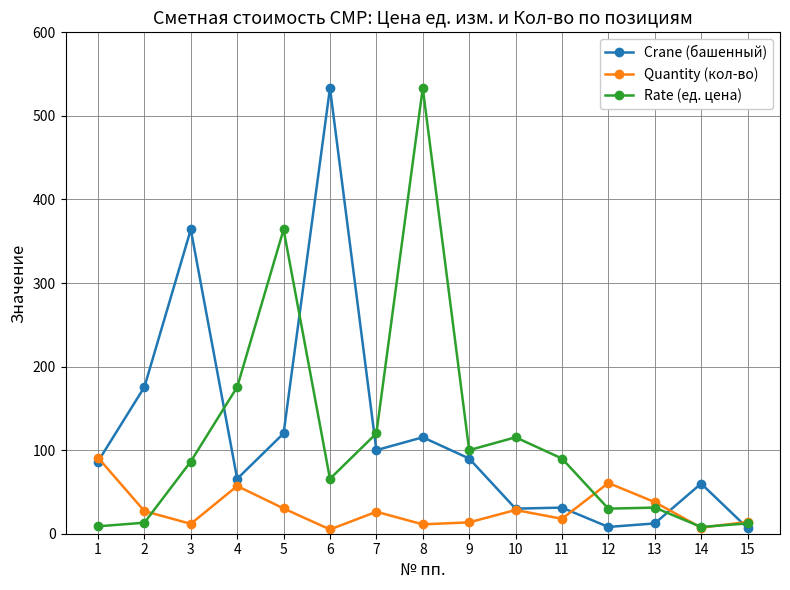

True or false: Crane (башенный) has a value of 533.3 at 6.

True